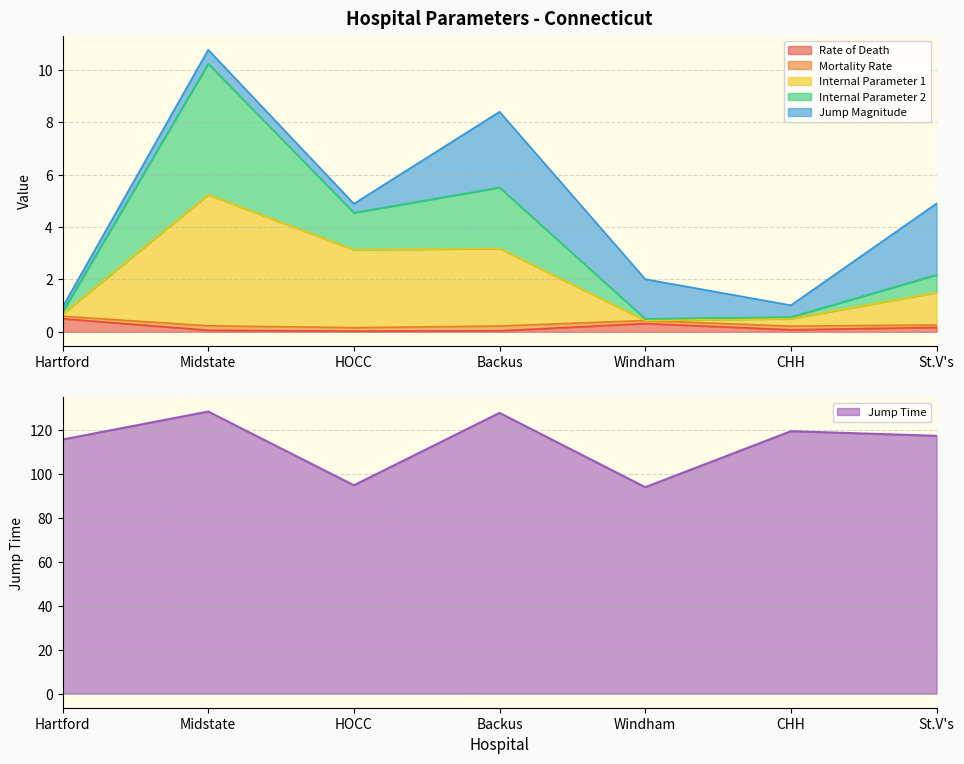

What is the value of the Internal Parameter 1 point at the 5th from the left?

0.4